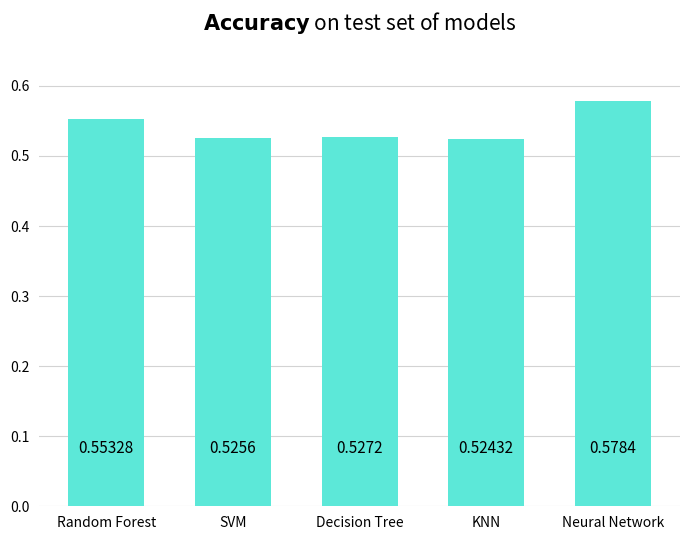

What is the sum of the values at Neural Network and Random Forest?

1.1